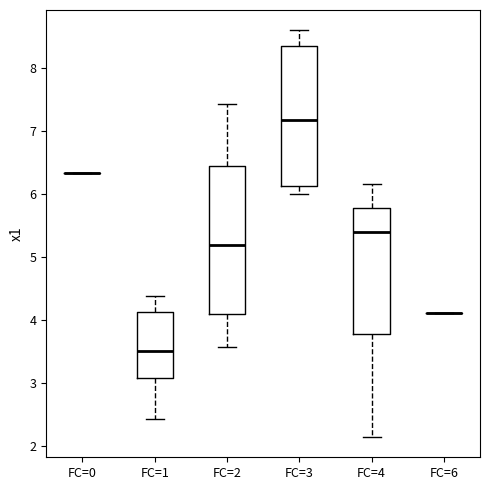

Where is the upper edge of the box for FC=2 on the y-axis? The values are not printed on the chart, so give them approximately, as read against the axis.

6.4